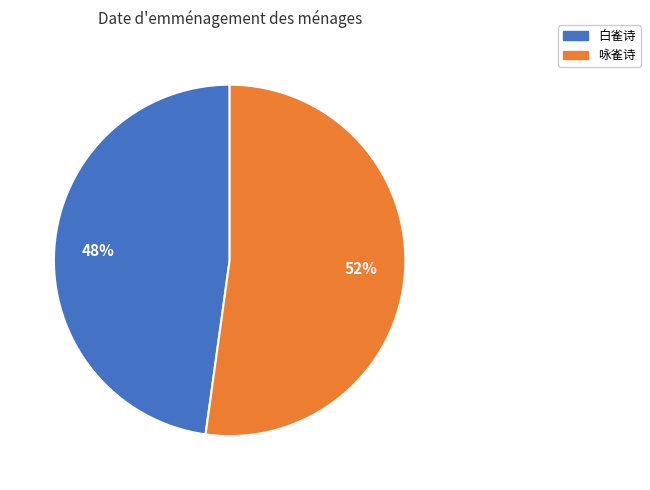

Combined, do 咏雀诗 and 白雀诗 account for over 50%?

Yes